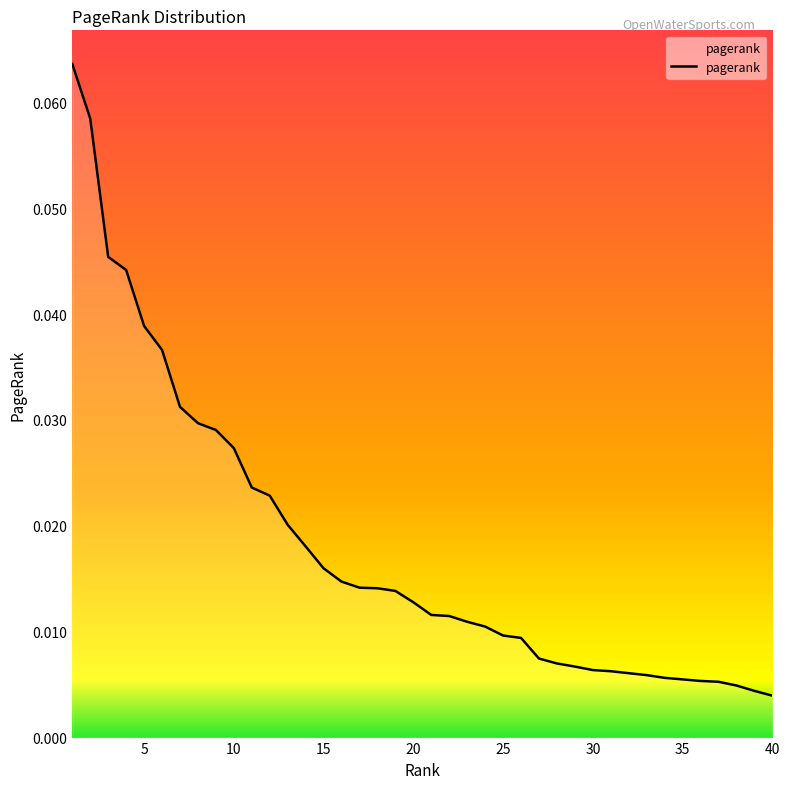

What is the greatest value displayed?

0.1